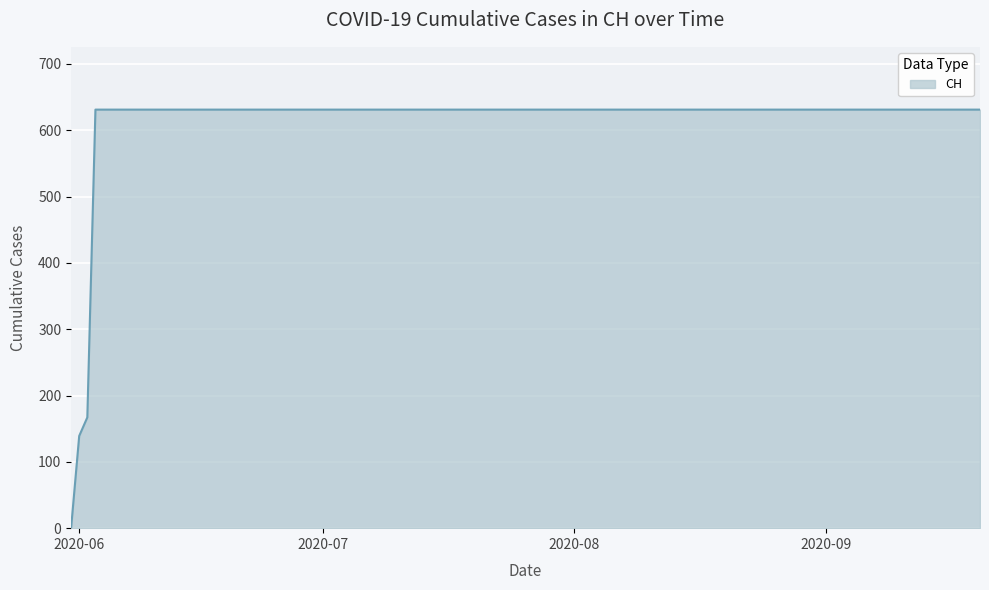

What is the maximum value shown in the chart?

631